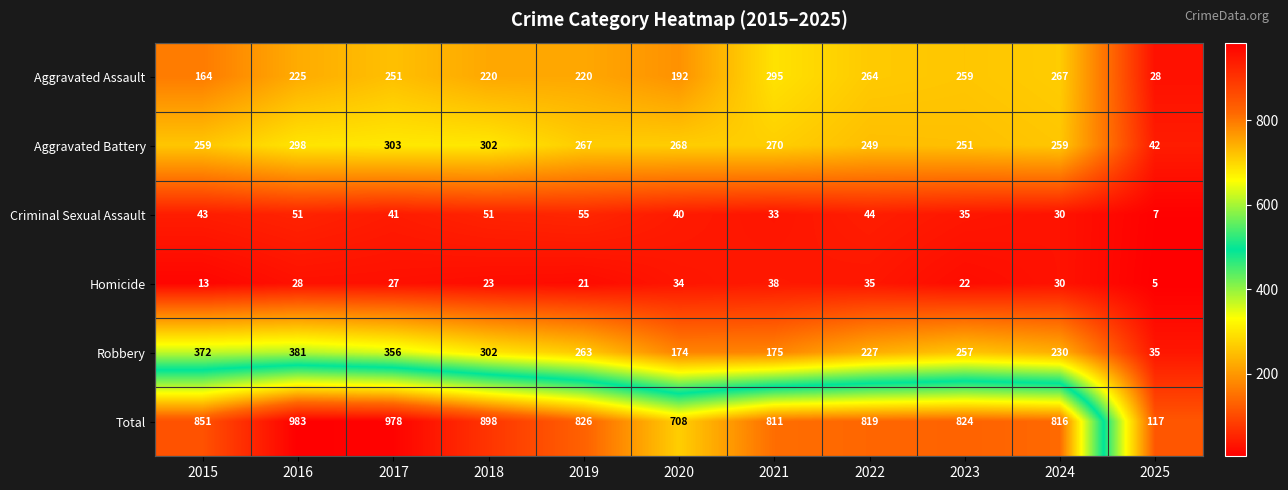

What value does the Robbery series have at 2017, to the nearest 5?

355